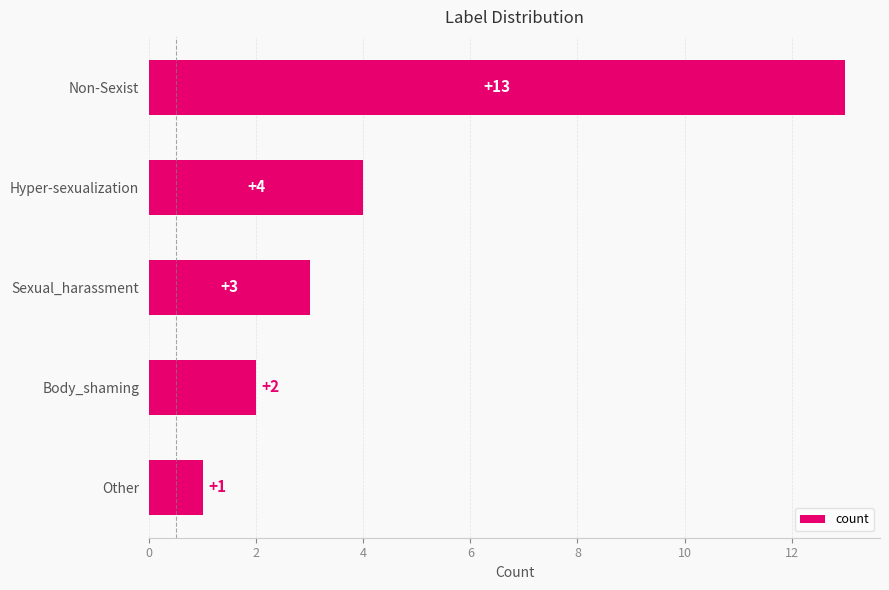

Are the bars grouped side by side (vs. stacked)?

No